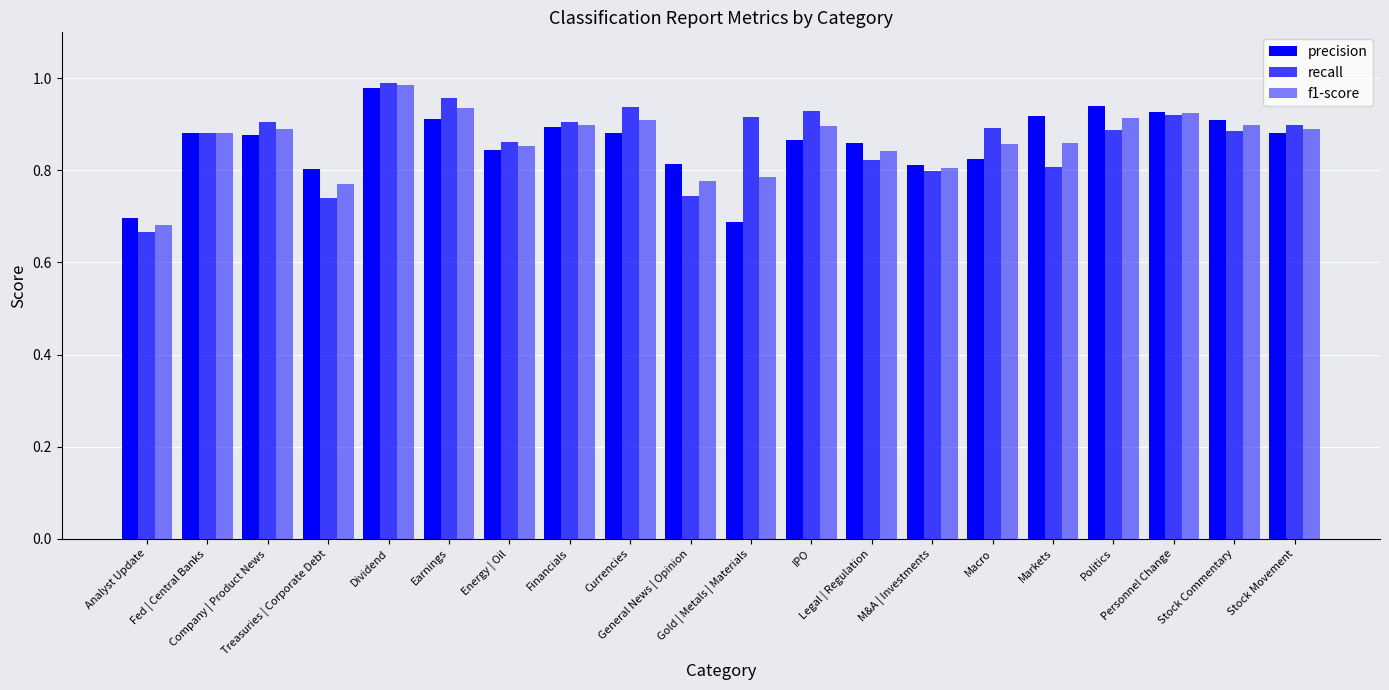

Are the bars grouped side by side (vs. stacked)?

Yes